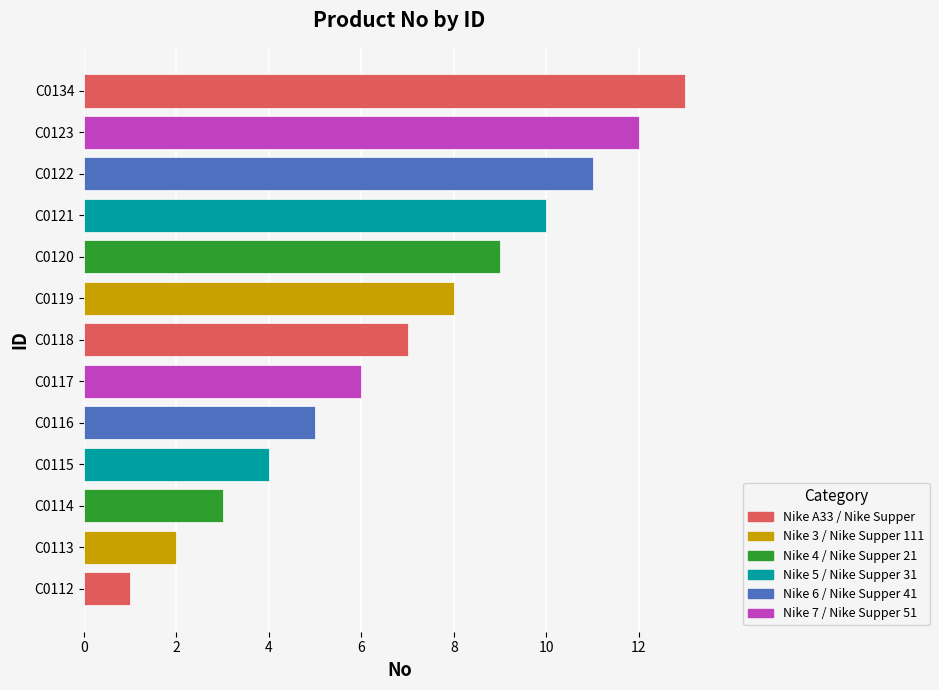

List the labels in order of value, smallest first.

C0112, C0113, C0114, C0115, C0116, C0117, C0118, C0119, C0120, C0121, C0122, C0123, C0134